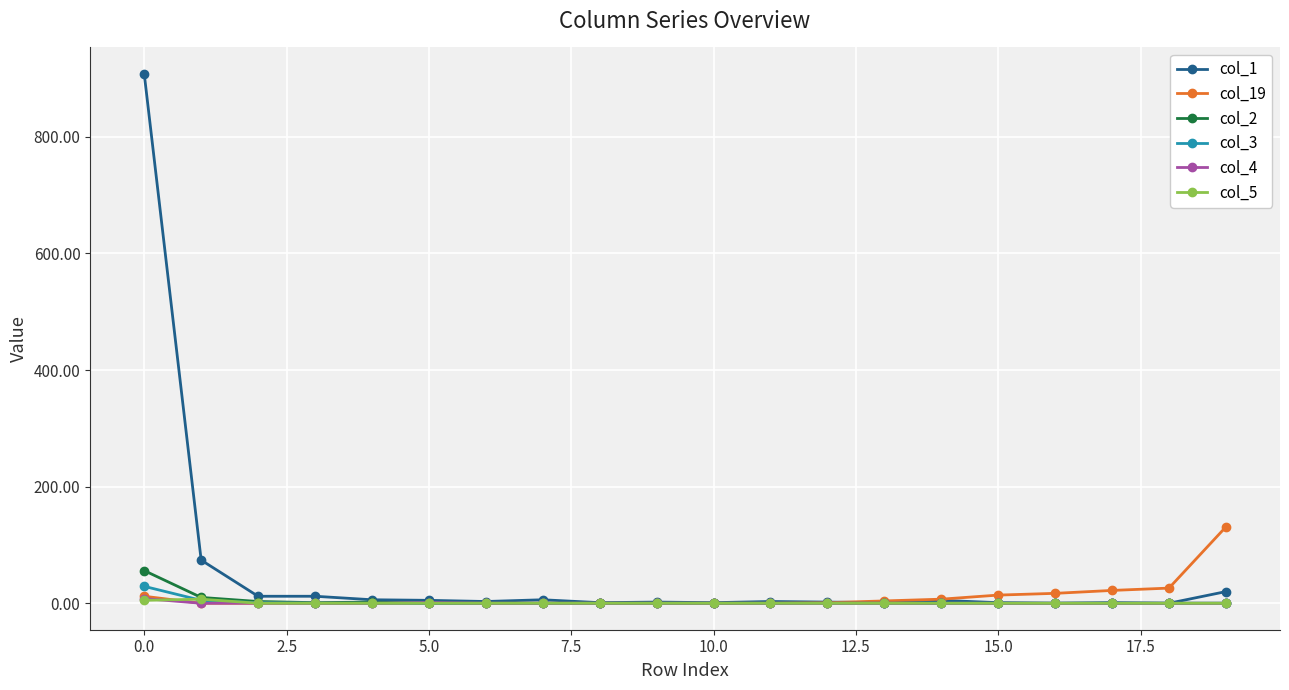

How many values in the col_3 series exceed 0?

3